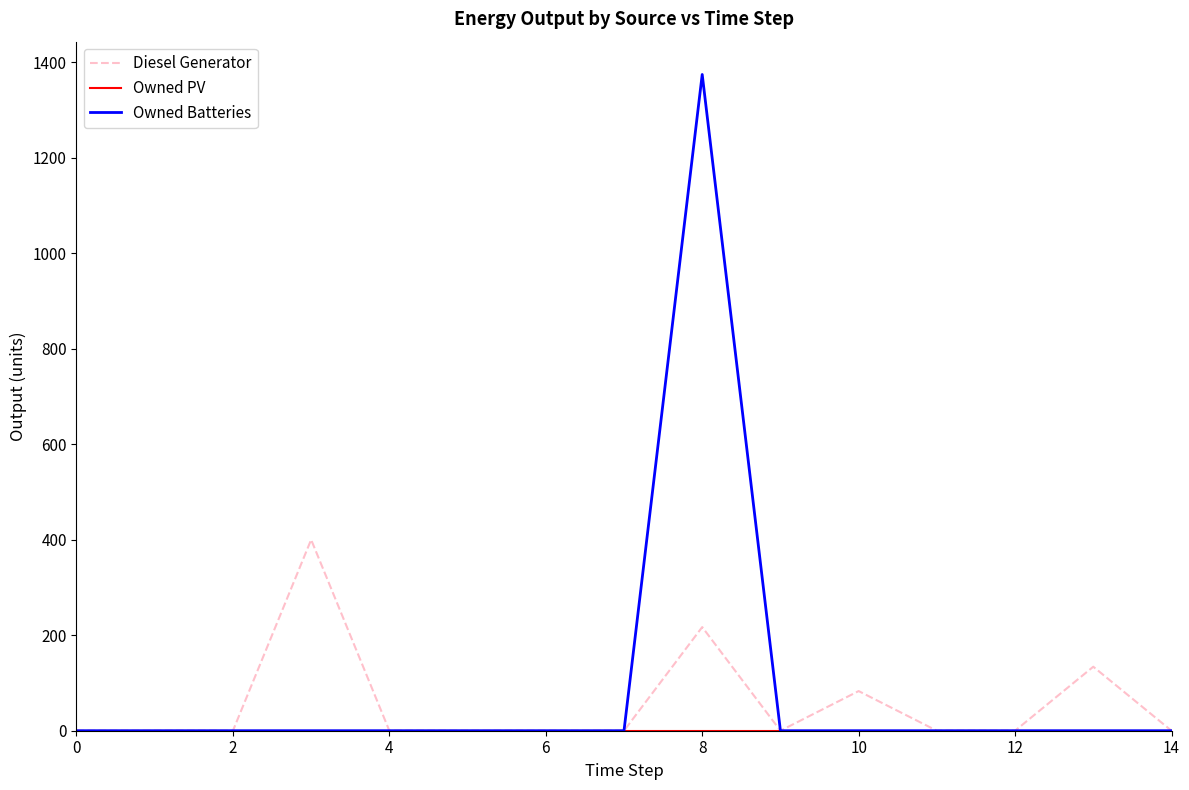

What is the greatest value displayed?

1374